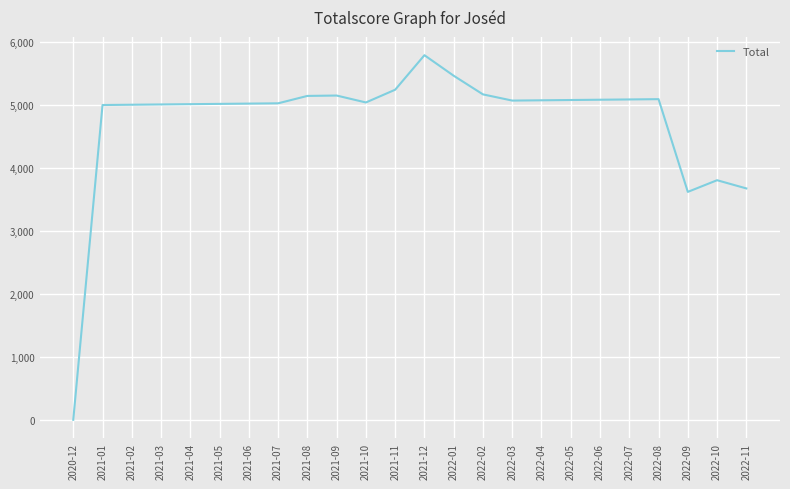

Between 2021-02 and 2022-03, which is larger?

2022-03